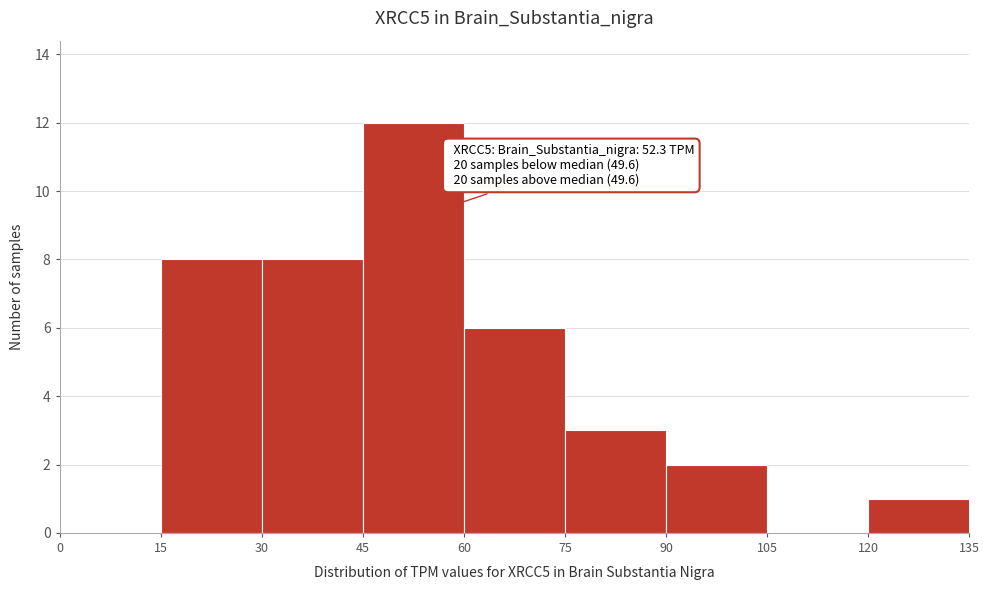

Which range on the x-axis has the tallest bar?

45 to 60